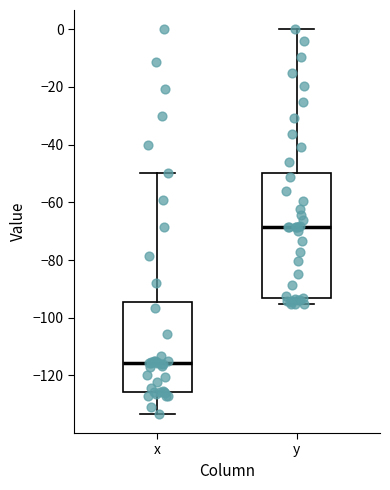

Reading left to right, transcribe this box plot: for each box, give where its median line is, the range the box spans, and where its two whiskers end, as read against the y-axis. The values are not printed on the chart, so give them approximately, as read against the axis.

x: median -116, box -126 to -94, whiskers -134 to -50
y: median -68, box -94 to -50, whiskers -96 to 0